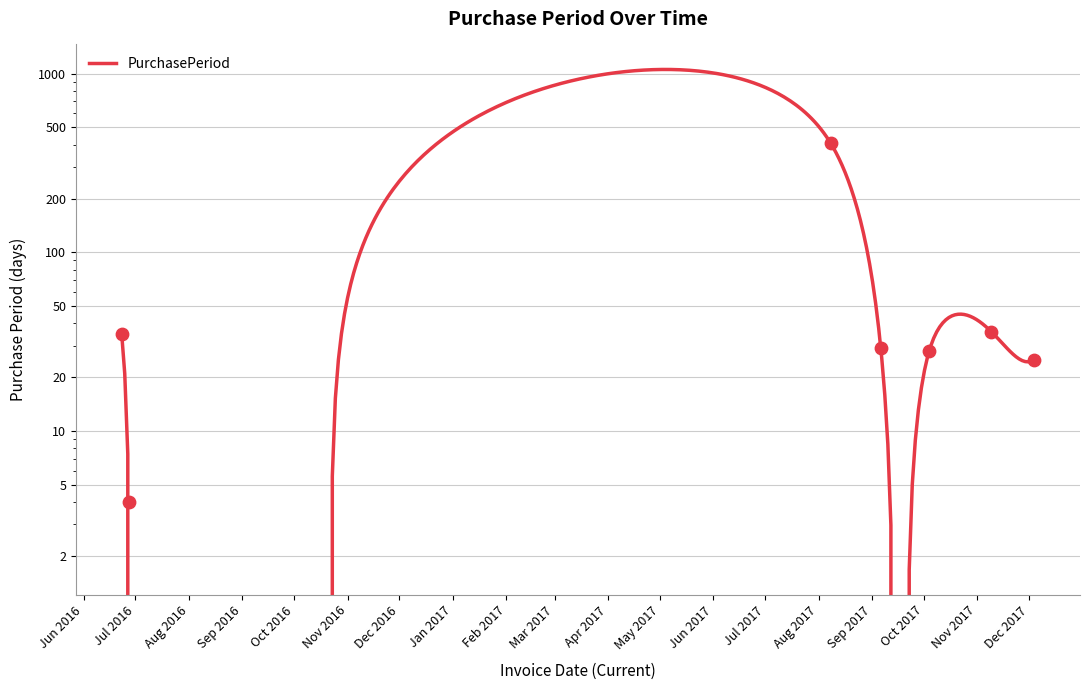

What is the change in value from 2016-06-23 to 2017-11-09?

+1